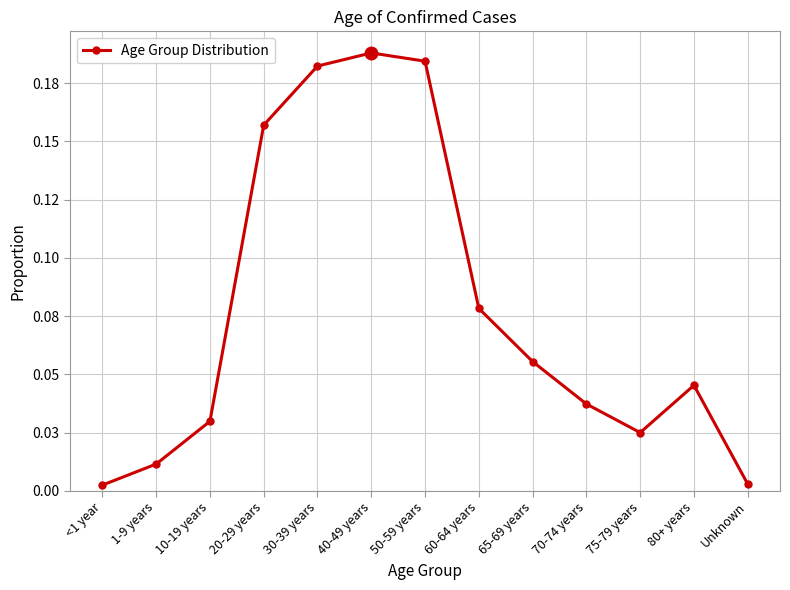

The value at 60-64 years is 0.1. True or false?

False